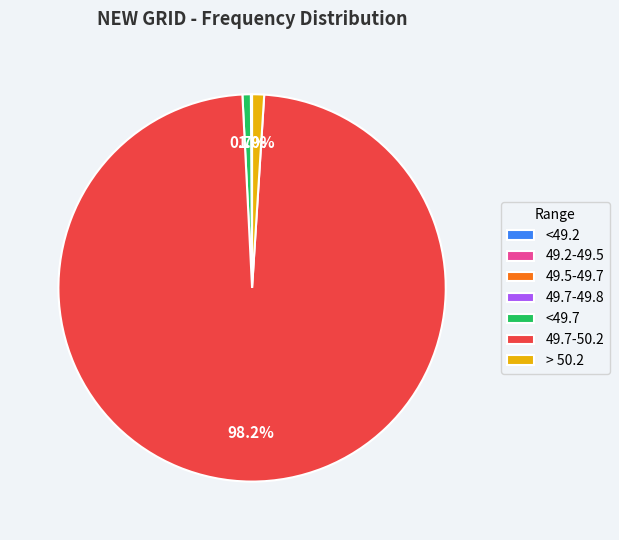

Does any single category account for the majority?

Yes